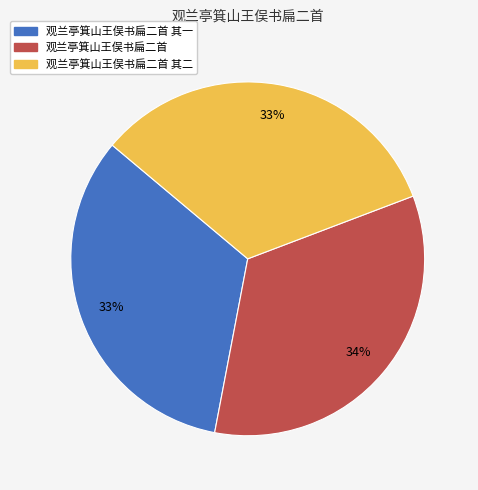

Is there any slice that represents more than half of the pie?

No